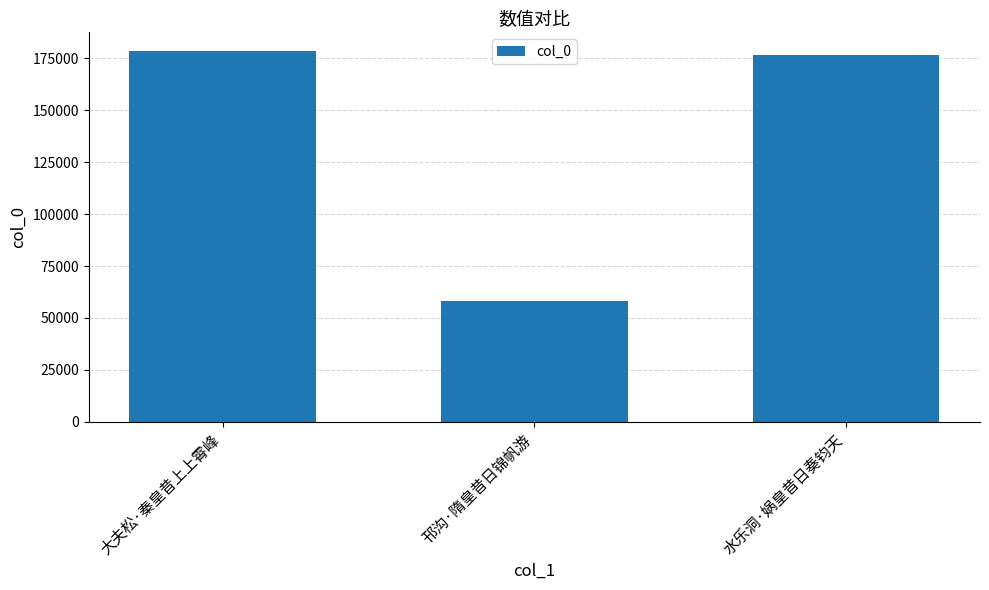

What is the average value?

137795